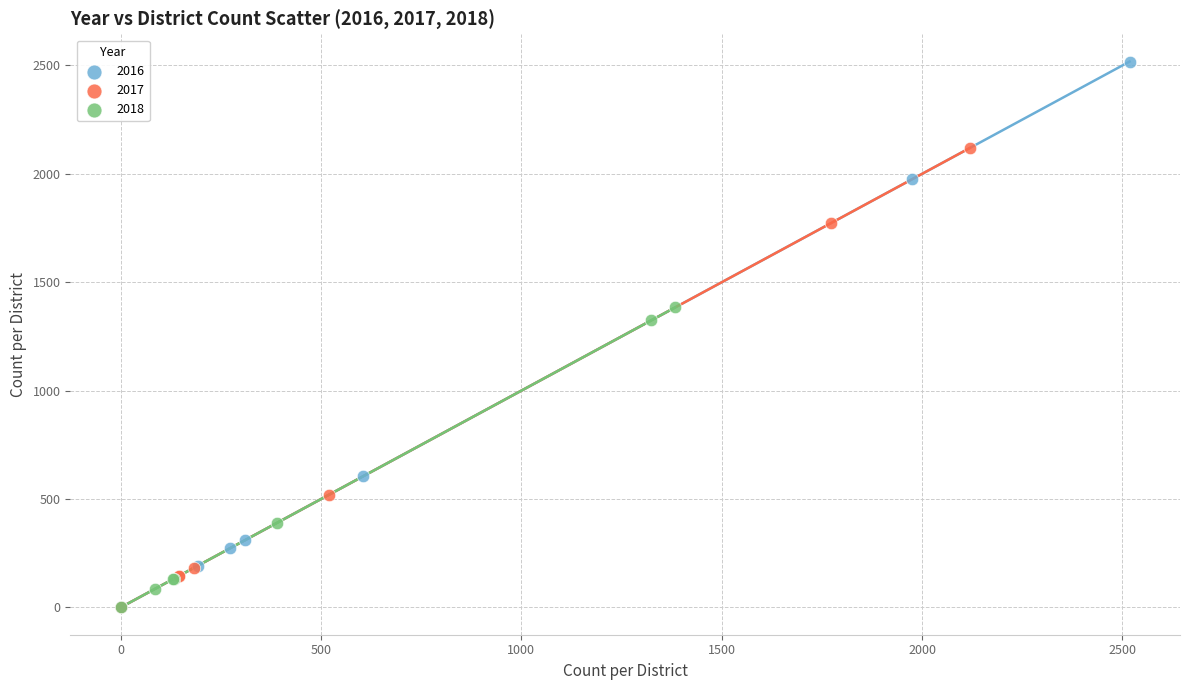

Which series has the largest Y range (max minus min)?

2016